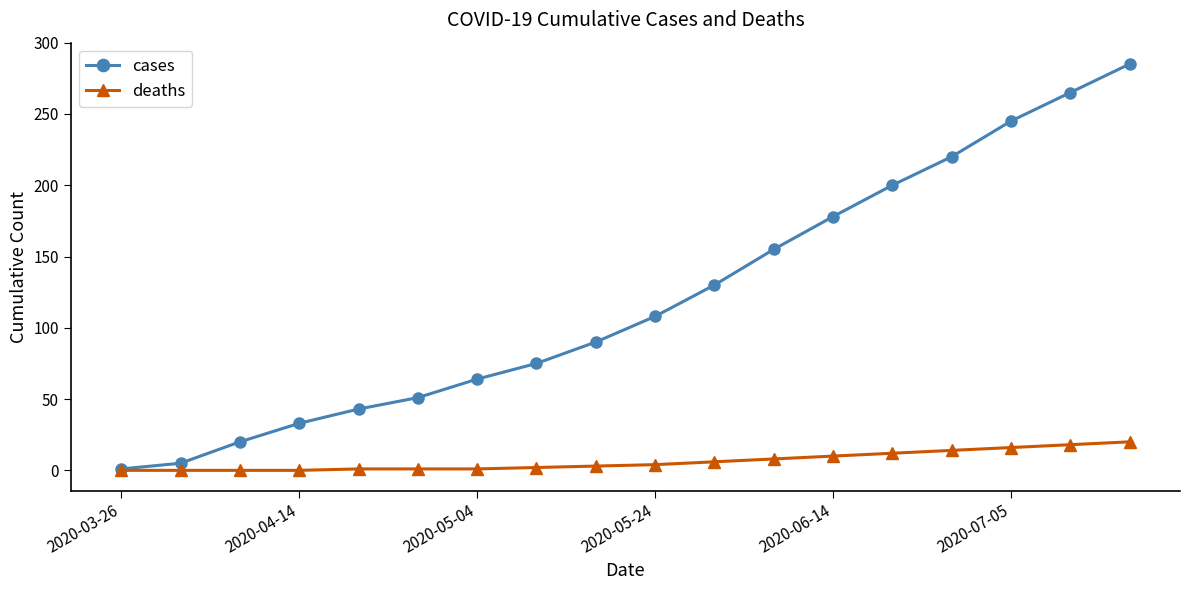

Which series has the largest range (max minus min)?

cases